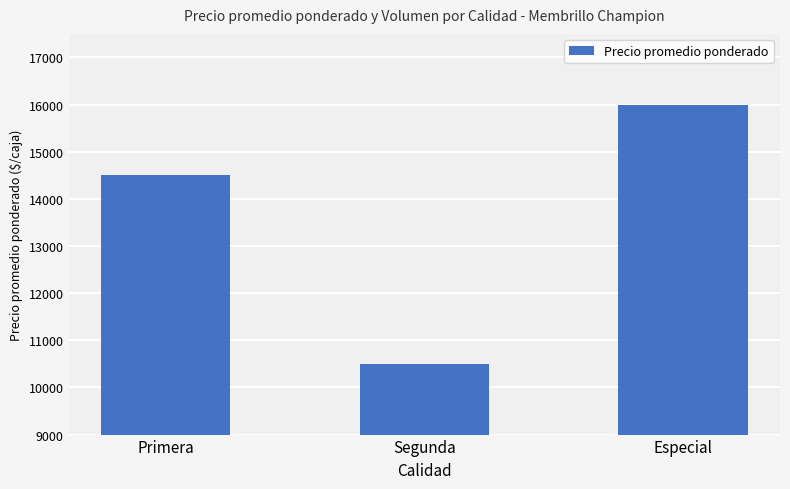

Is it true that the value at Especial is 20831?

False